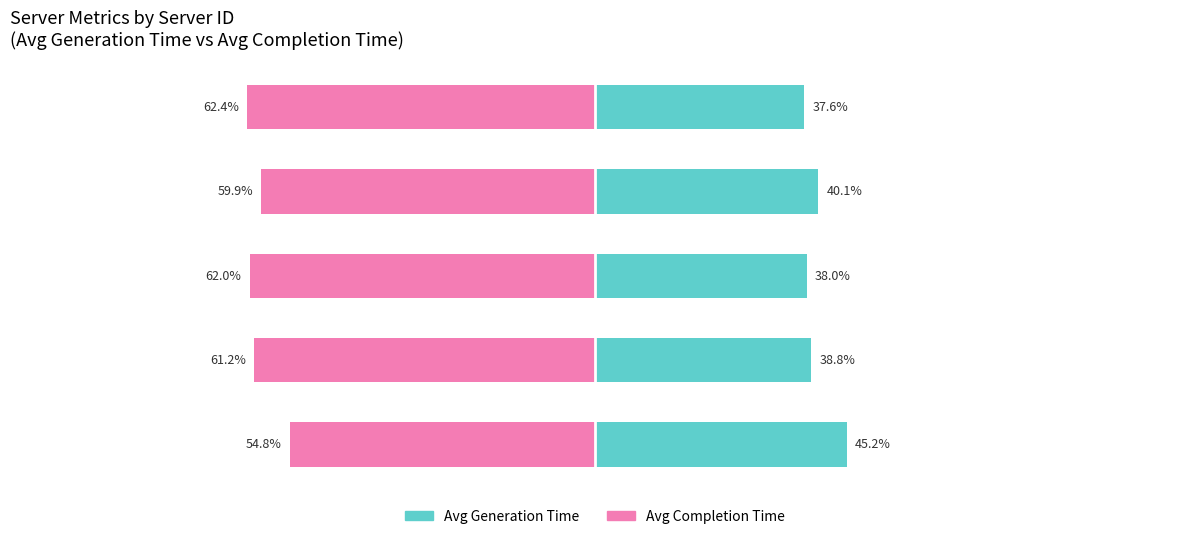

Reading left to right, extract all data points from this chart.

Avg Generation Time: 45.2	38.8	38.0	40.1	37.6
Avg Completion Time: -54.8	-61.2	-62.0	-59.9	-62.4